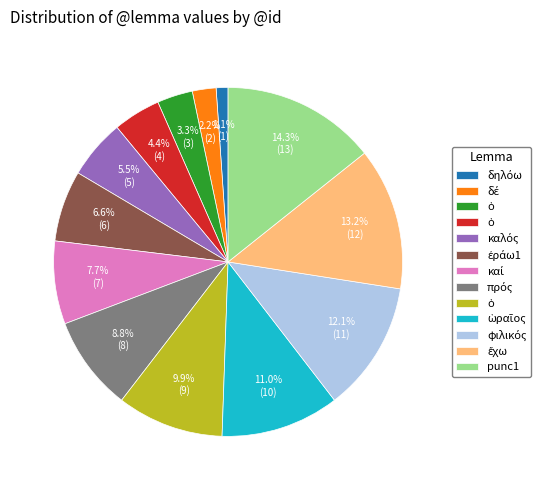

Does any single category account for the majority?

No